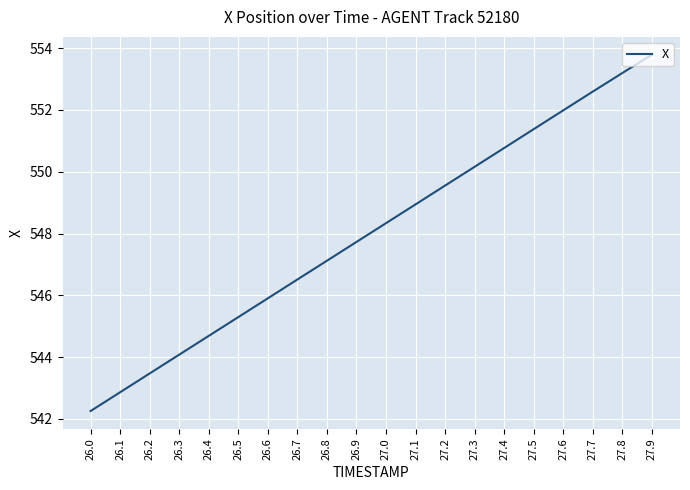

Reading left to right, extract all data points from this chart.

542.3	542.9	543.5	544.1	544.7	545.3	545.9	546.5	547.1	547.7	548.3	548.9	549.6	550.2	550.8	551.4	552.0	552.6	553.2	553.8